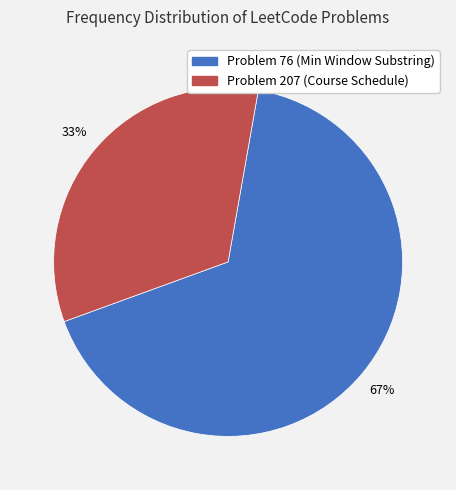

Does any single category account for the majority?

Yes